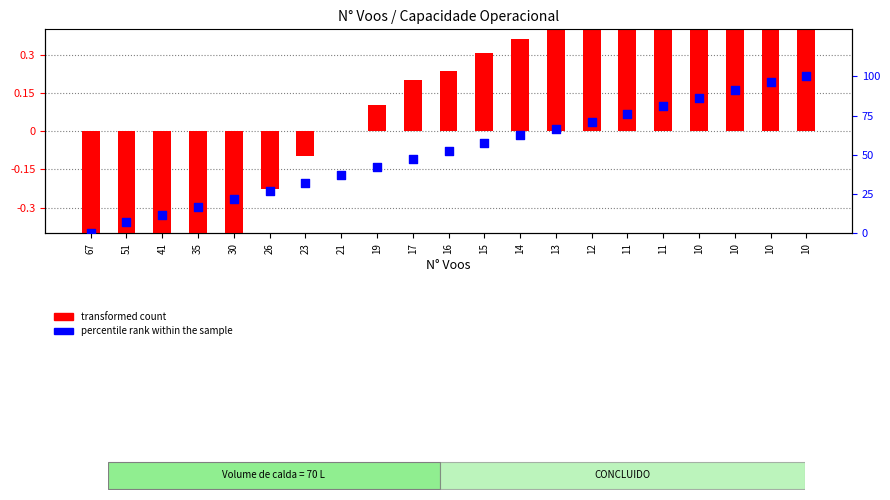

Which series contains the lowest Y value?

transformed count